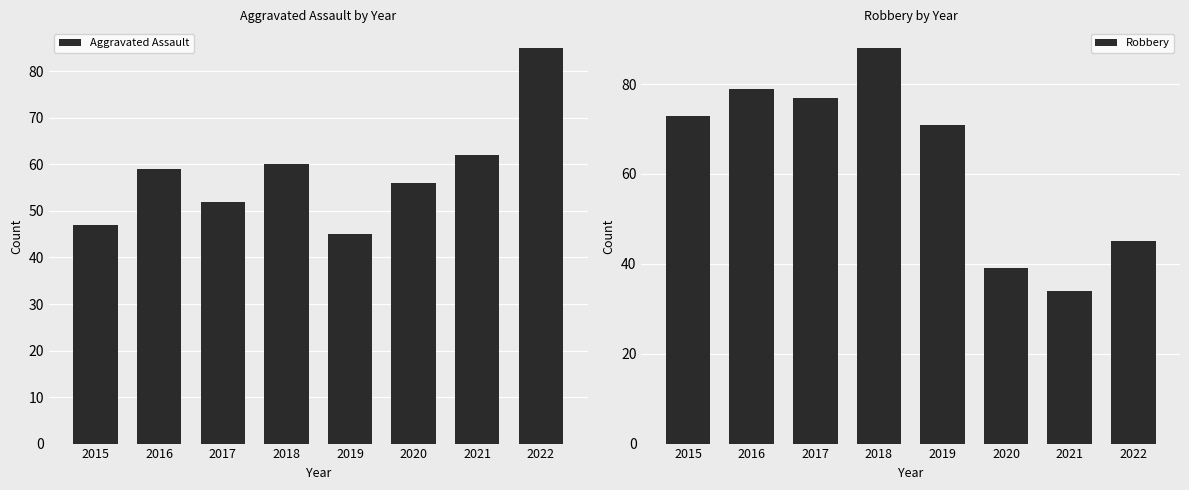

Which has a higher value, 2016 or 2015?

2016